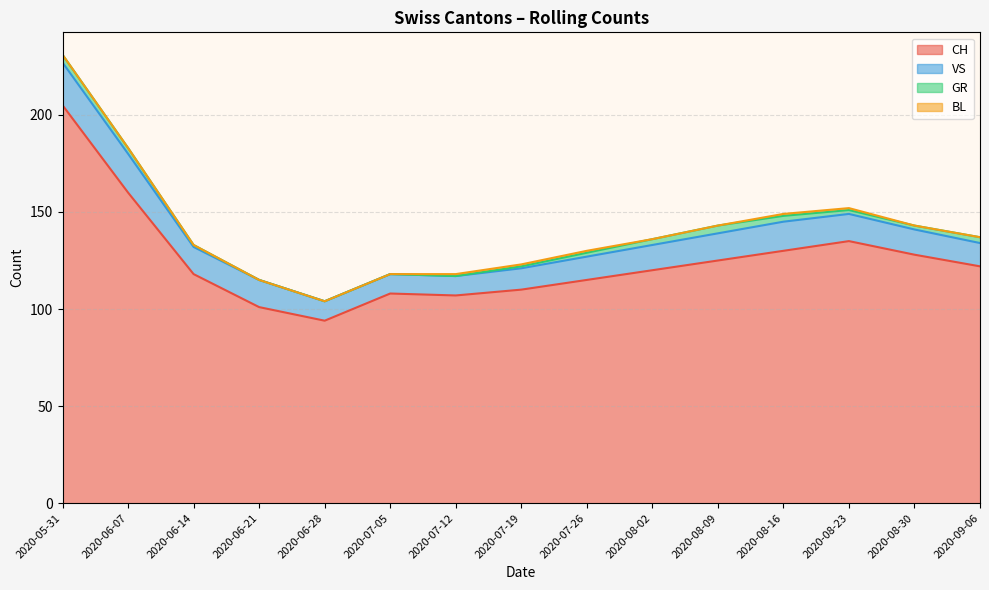

True or false: BL and CH intersect in this chart.

False